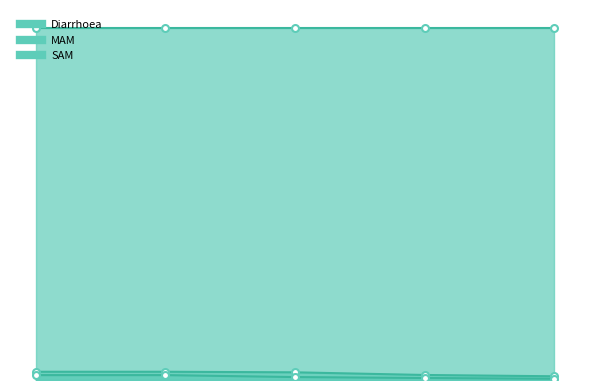

What is the label of the 1st point from the right?

24-59 months